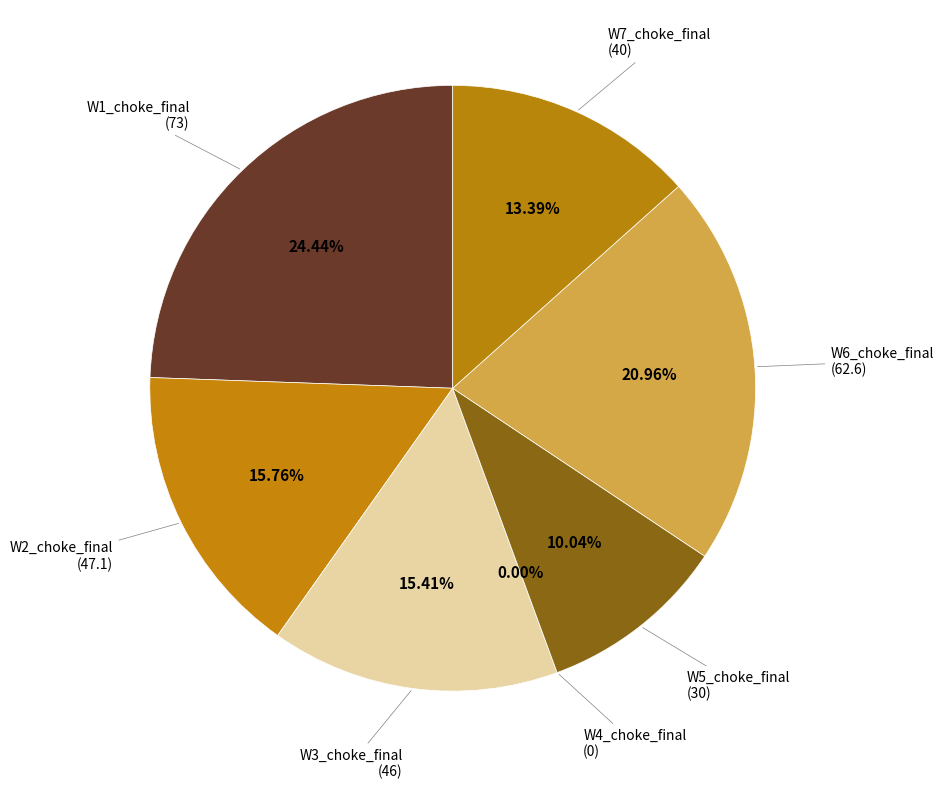

What is the smallest slice in the pie chart?

W4_choke_final